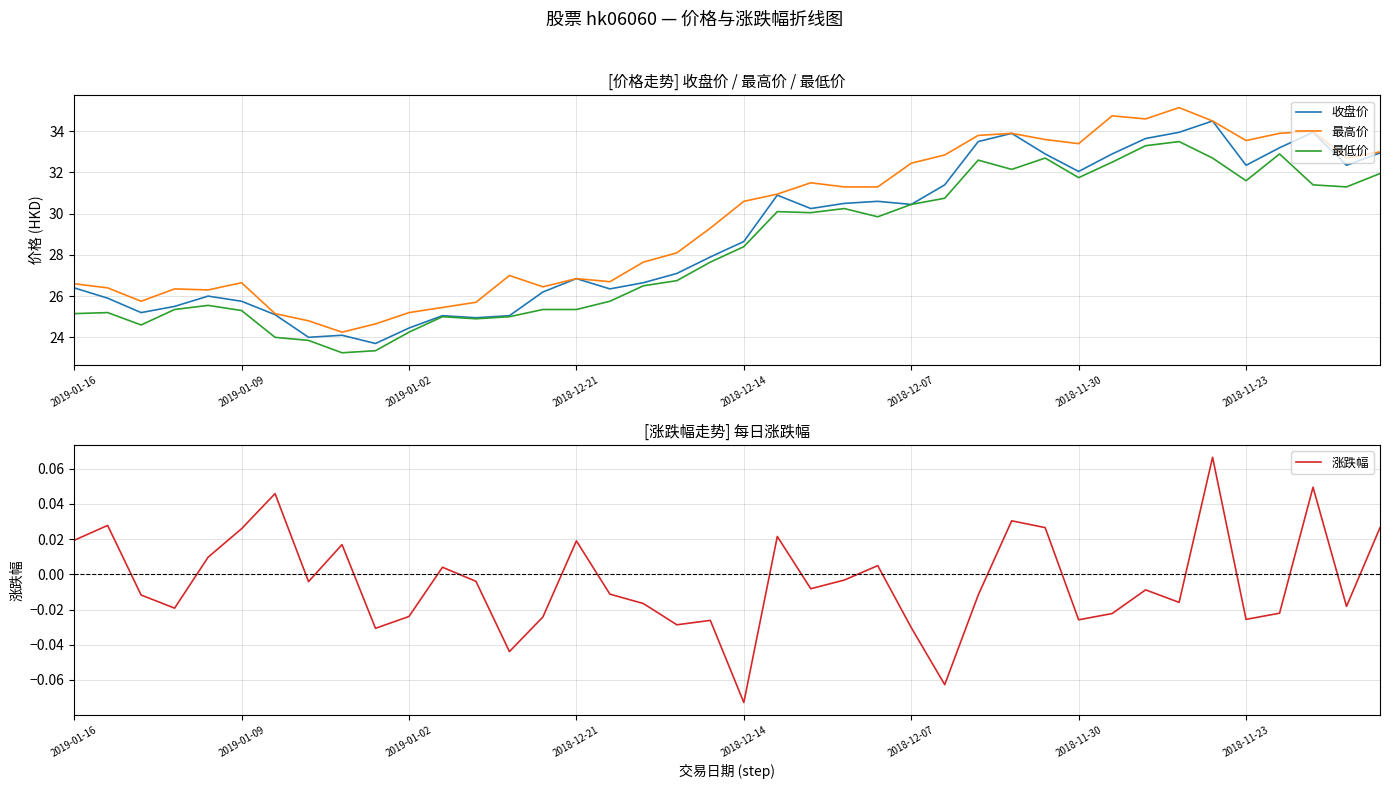

The value of 最低价 at 17 is 26.5. True or false?

True